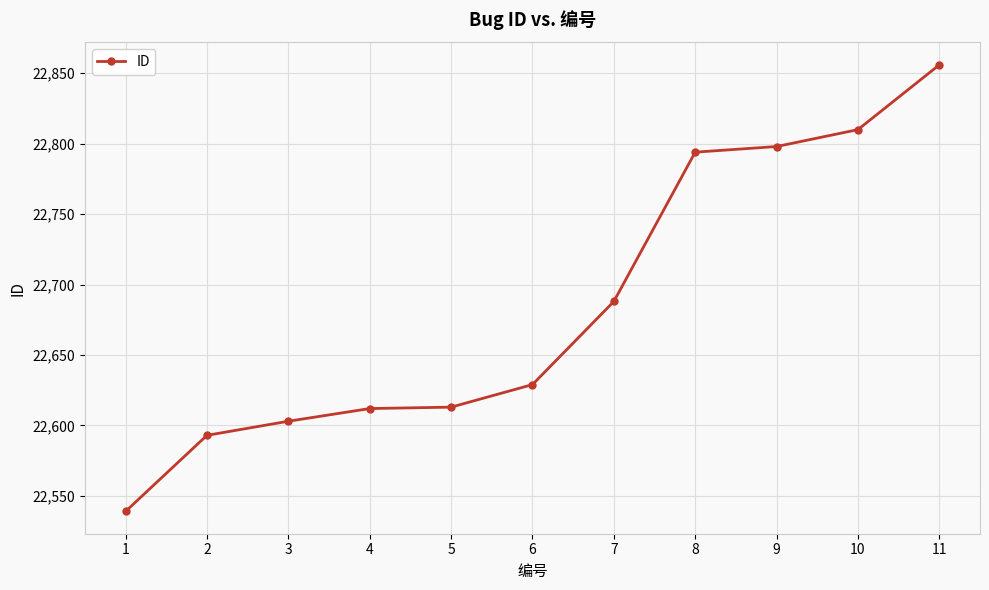

What is the minimum value shown in the chart?

22539